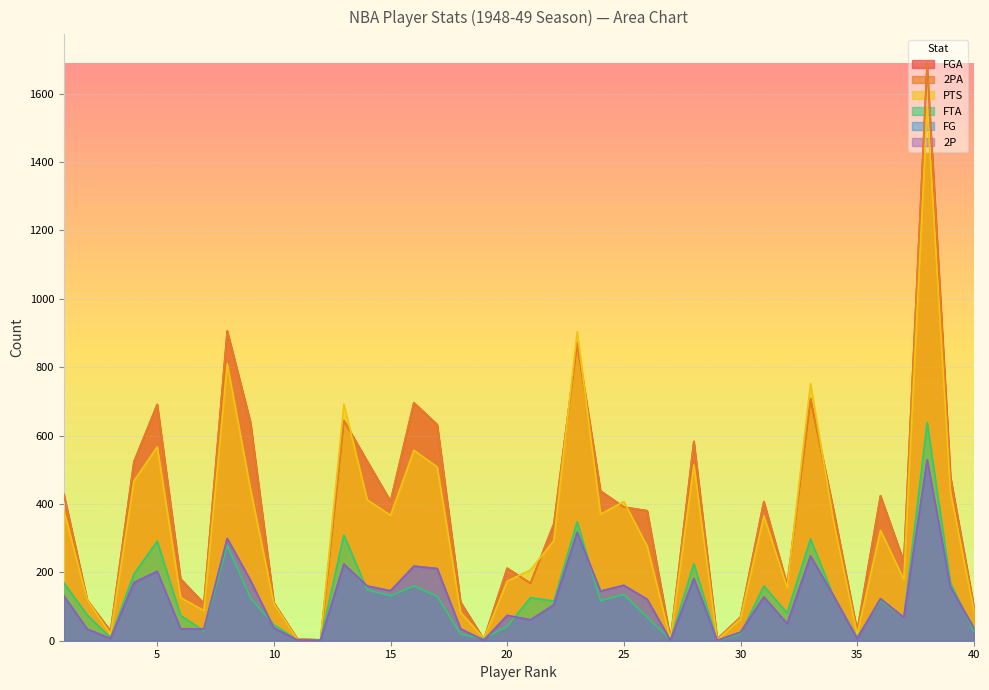

What is the spread (max minus min) of values at 10?

74